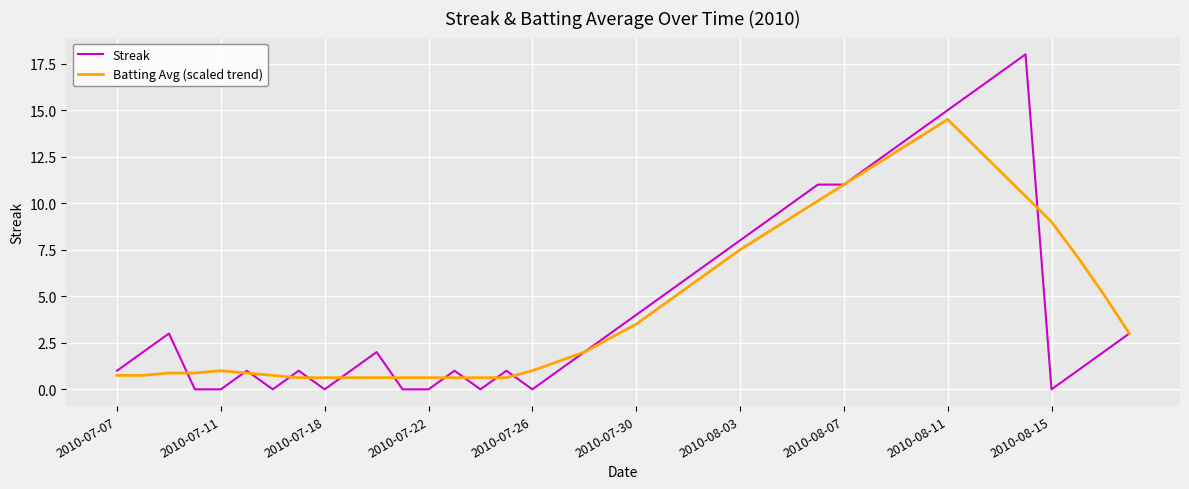

How many distinct data groups are displayed?

2